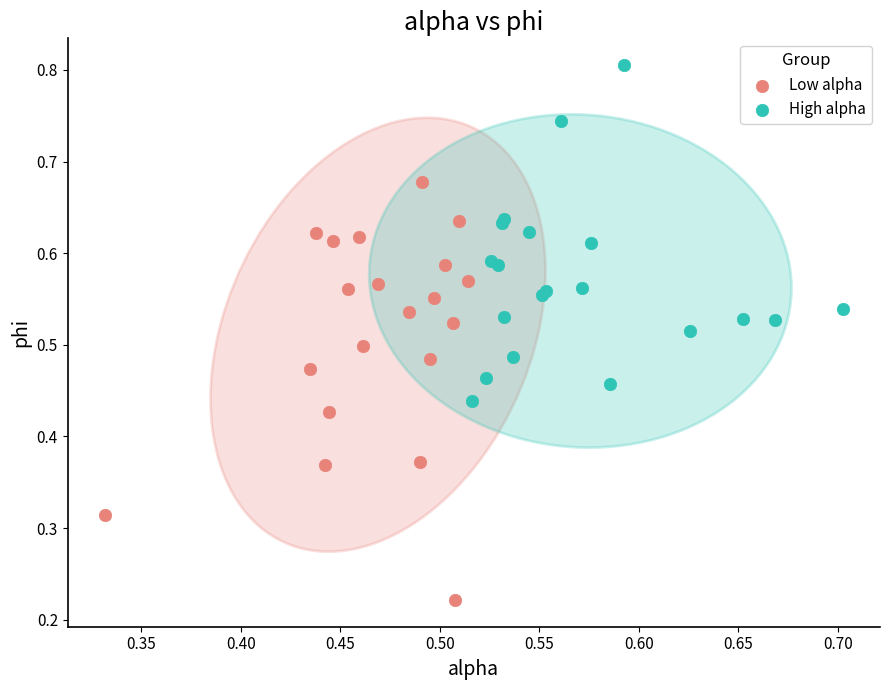

Which series has the widest spread of Y values?

Low alpha